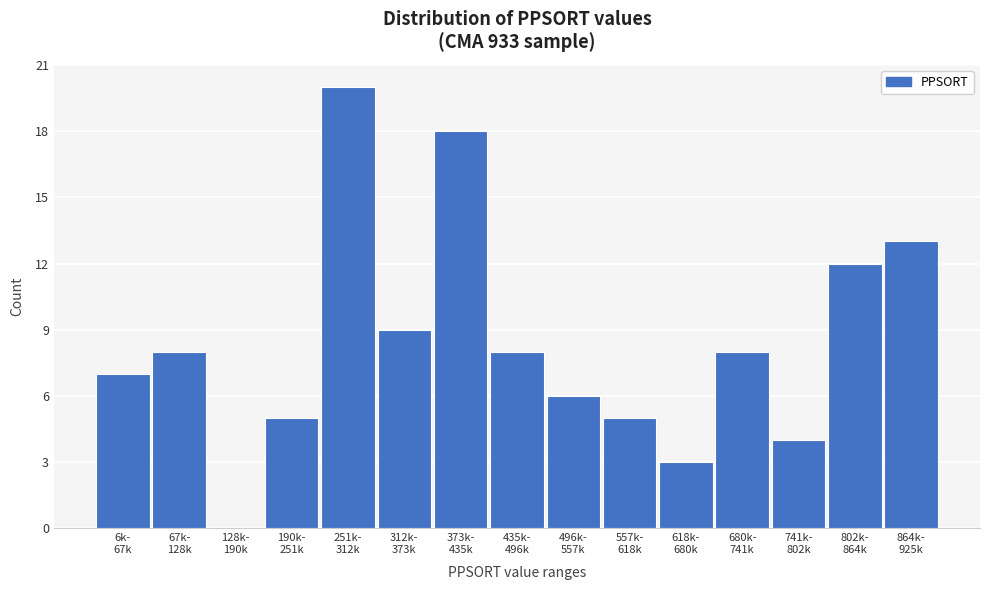

What is the maximum value shown in the chart?

20